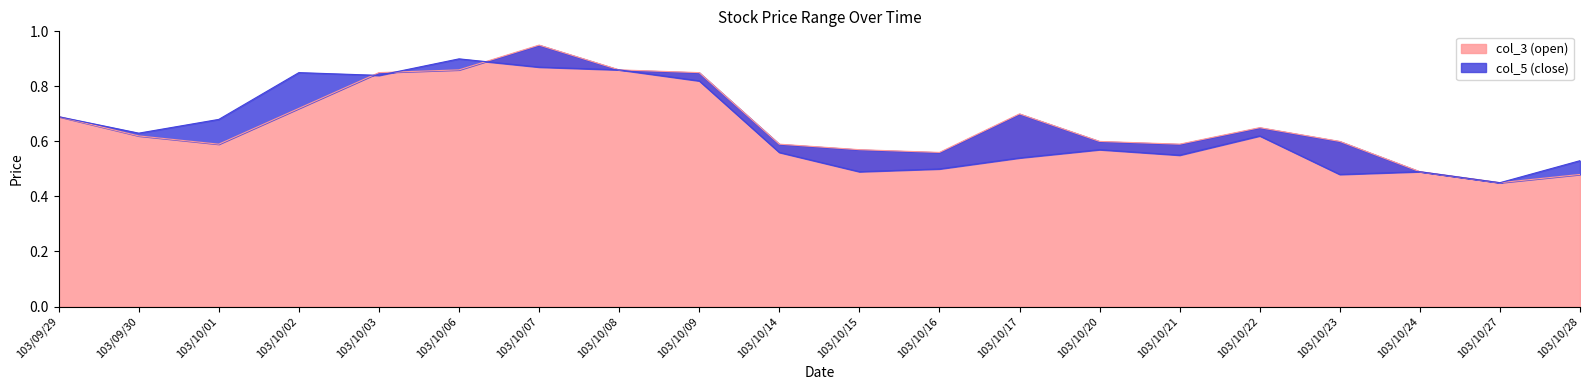

List the series in order of their peak value, lowest first.

col_5 (close), col_3 (open)